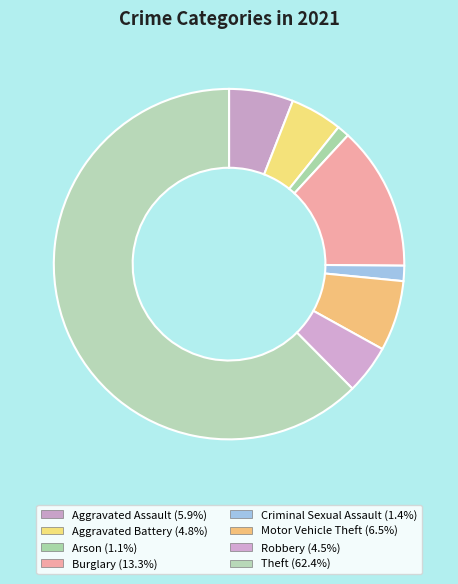

The Motor Vehicle Theft slice represents 1% of the pie. True or false?

False